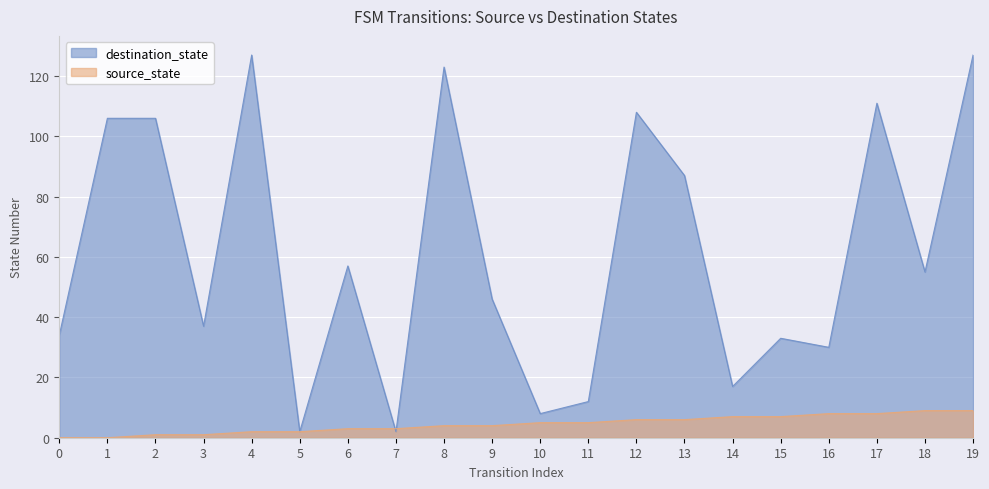

What is the difference between the highest and lowest values at 16?

22